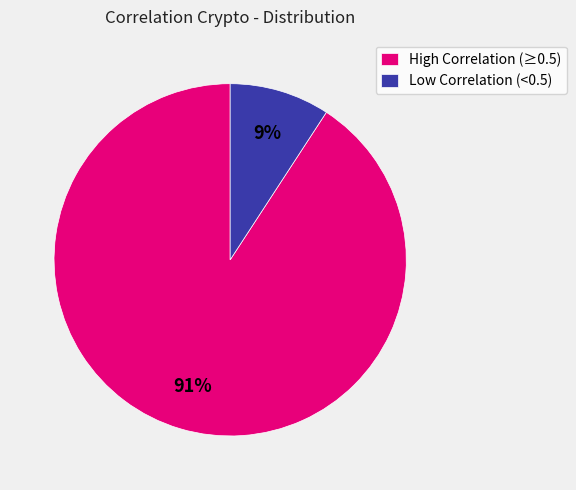

Is there a majority slice in this chart?

Yes